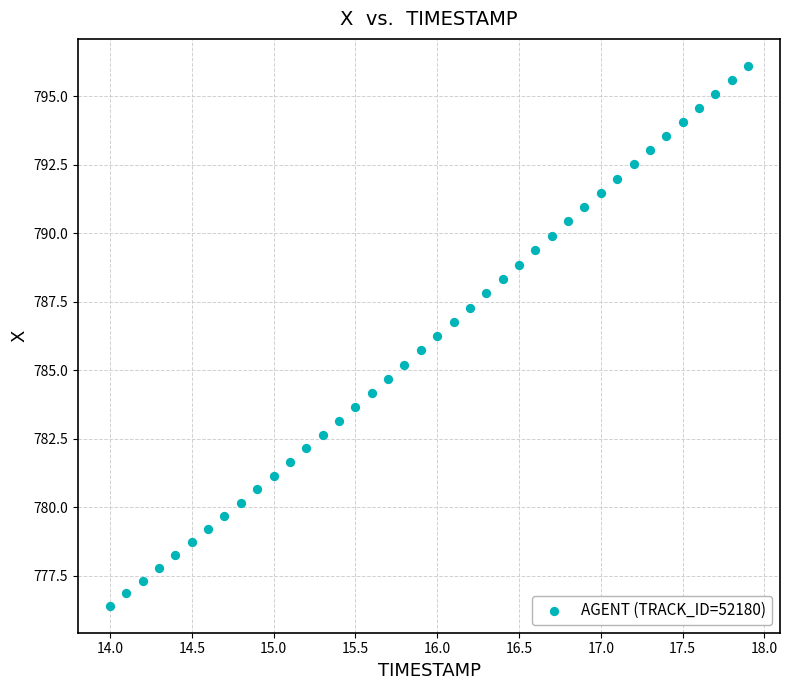

What is the range of X values (max minus min)?

3.9